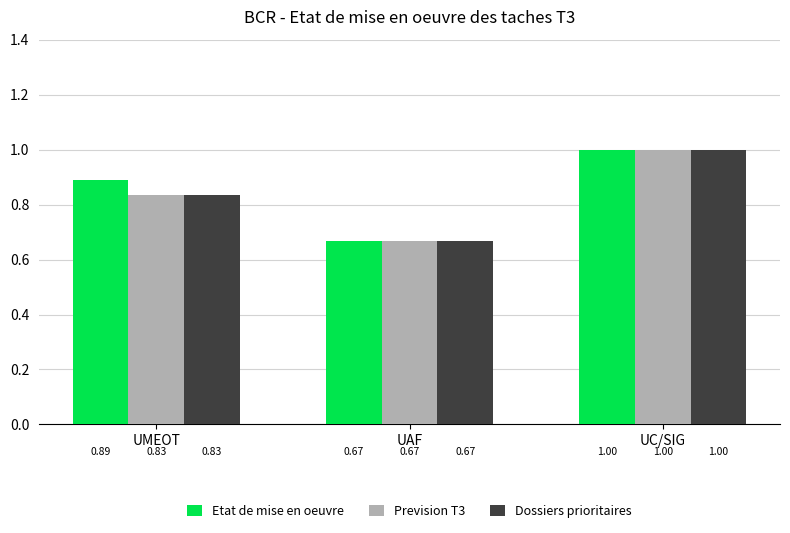

What is the spread (max minus min) of values at UMEOT?

0.1